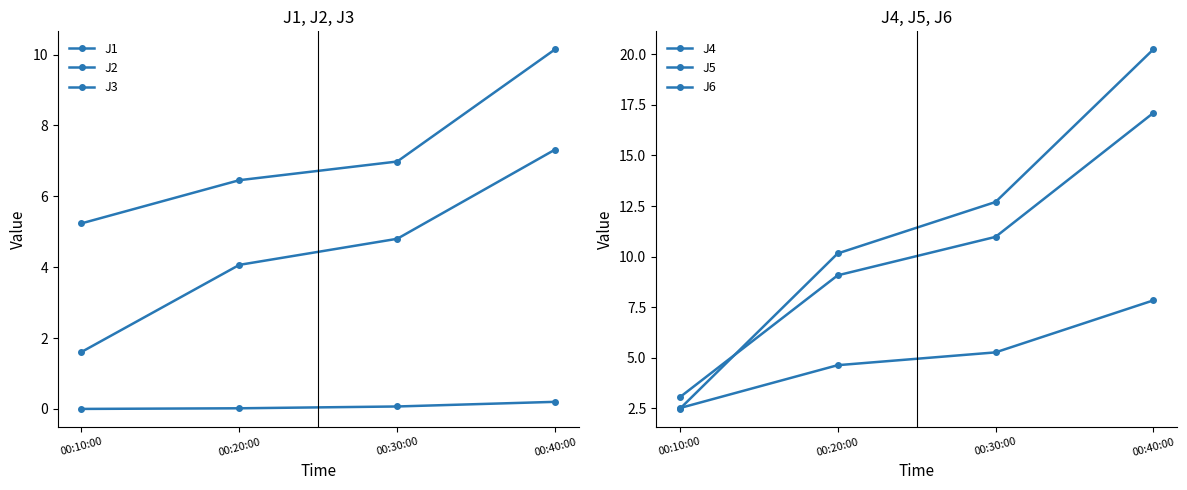

Which series has the largest total across all categories?

J4